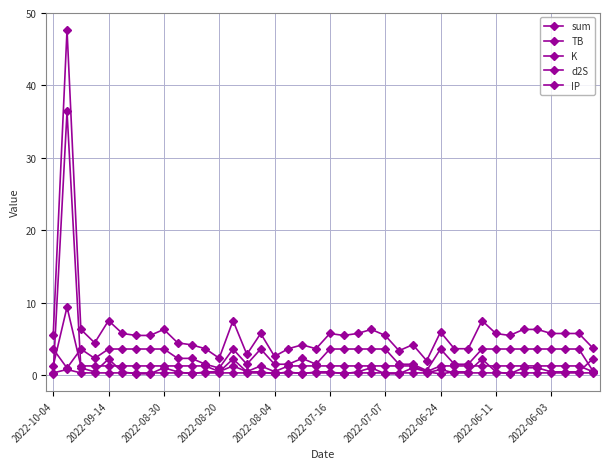

Is this an area chart (filled region under the line)?

No